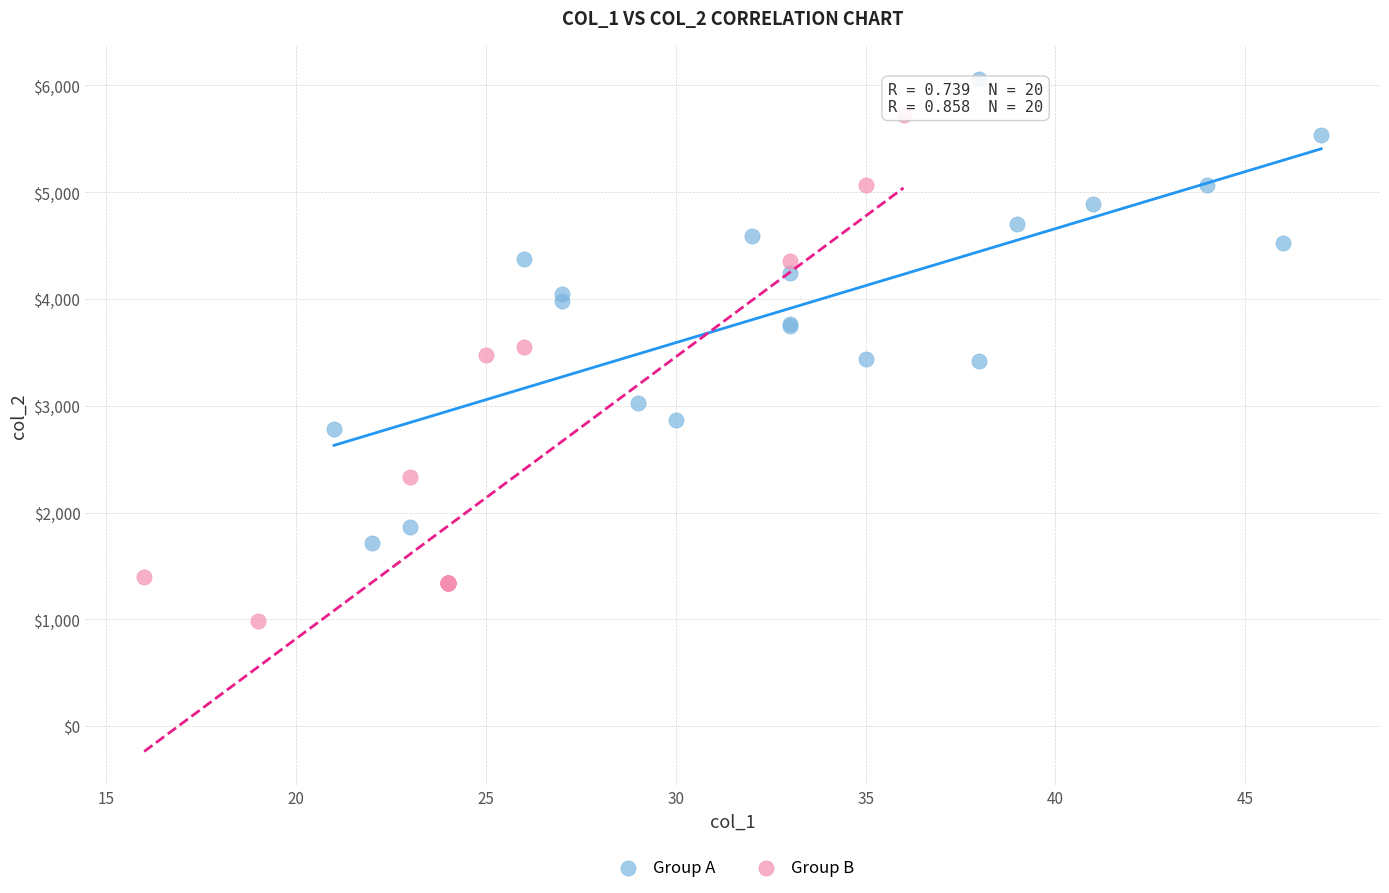

What are all the series names shown in the legend?

Group A, Group B